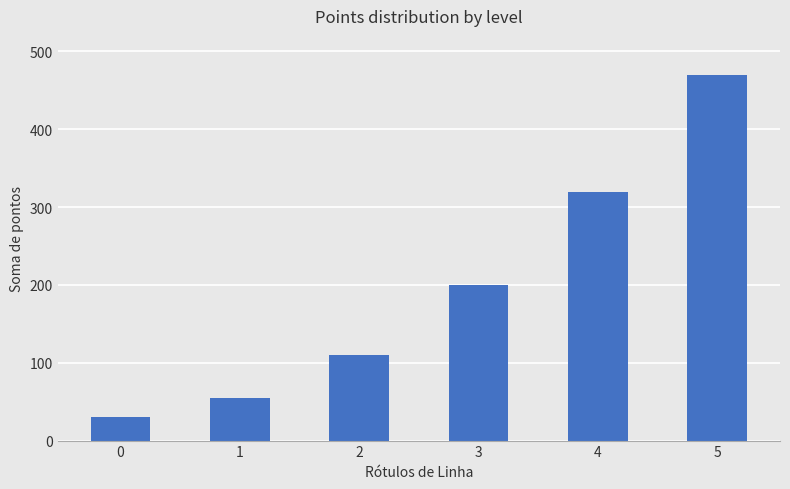

What is the change in value from 0 to 5?

+440